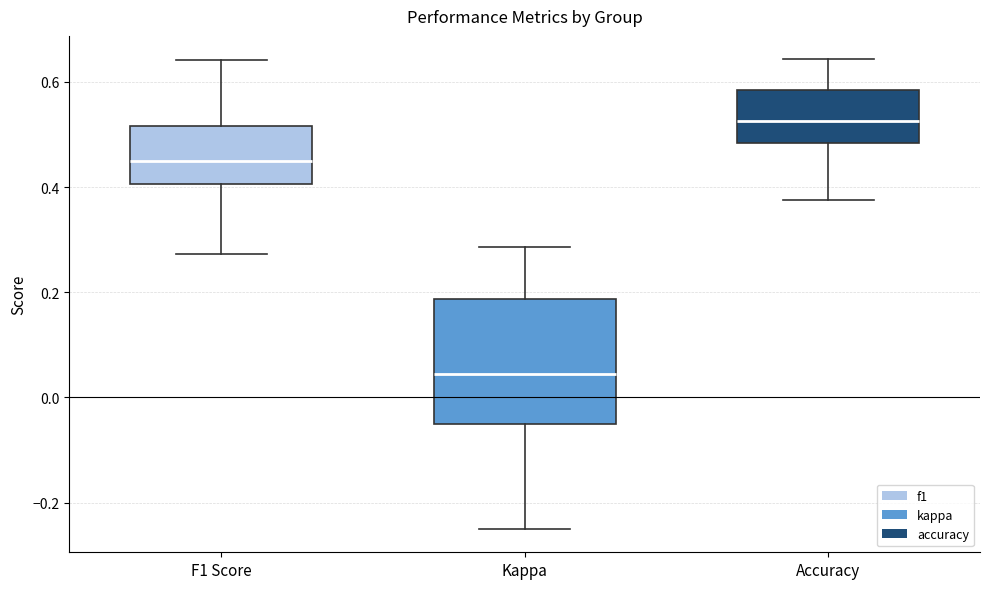

Reading left to right, transcribe this box plot: for each box, give where its median line is, the range the box spans, and where its two whiskers end, as read against the y-axis. The values are not printed on the chart, so give them approximately, as read against the axis.

F1 Score: median 0.44, box 0.40 to 0.52, whiskers 0.28 to 0.64
Kappa: median 0.04, box -0.06 to 0.18, whiskers -0.24 to 0.28
Accuracy: median 0.52, box 0.48 to 0.58, whiskers 0.38 to 0.64